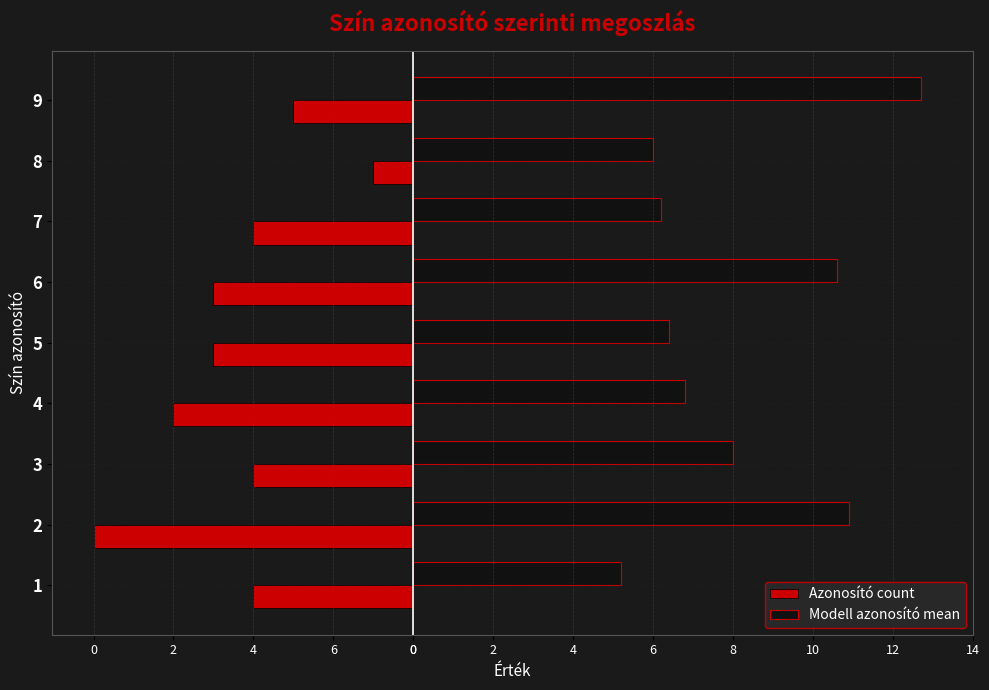

What are all the series names shown in the legend?

Azonosító count, Modell azonosító mean